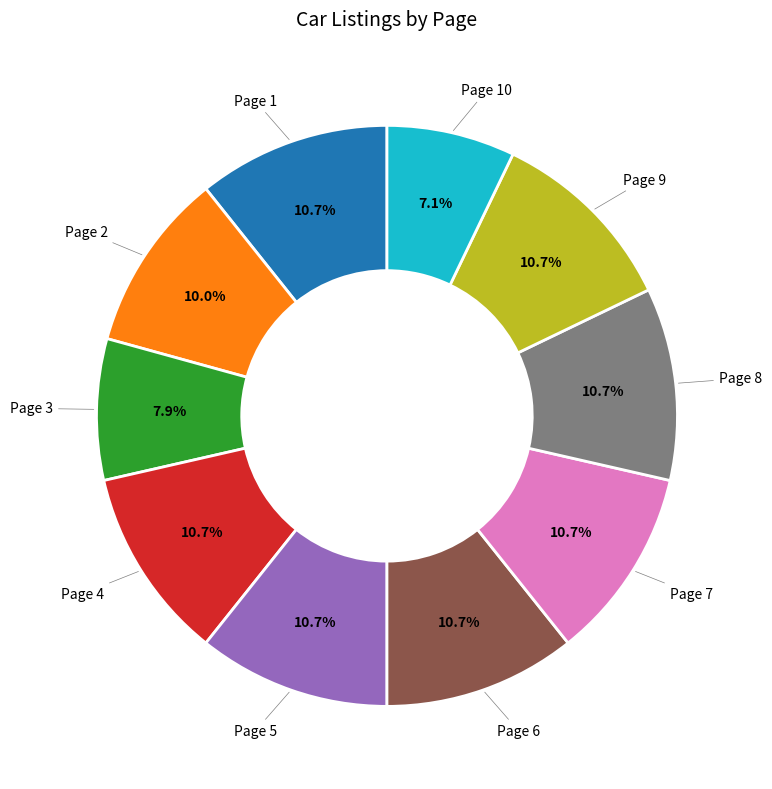

Is there any slice that represents more than half of the pie?

No